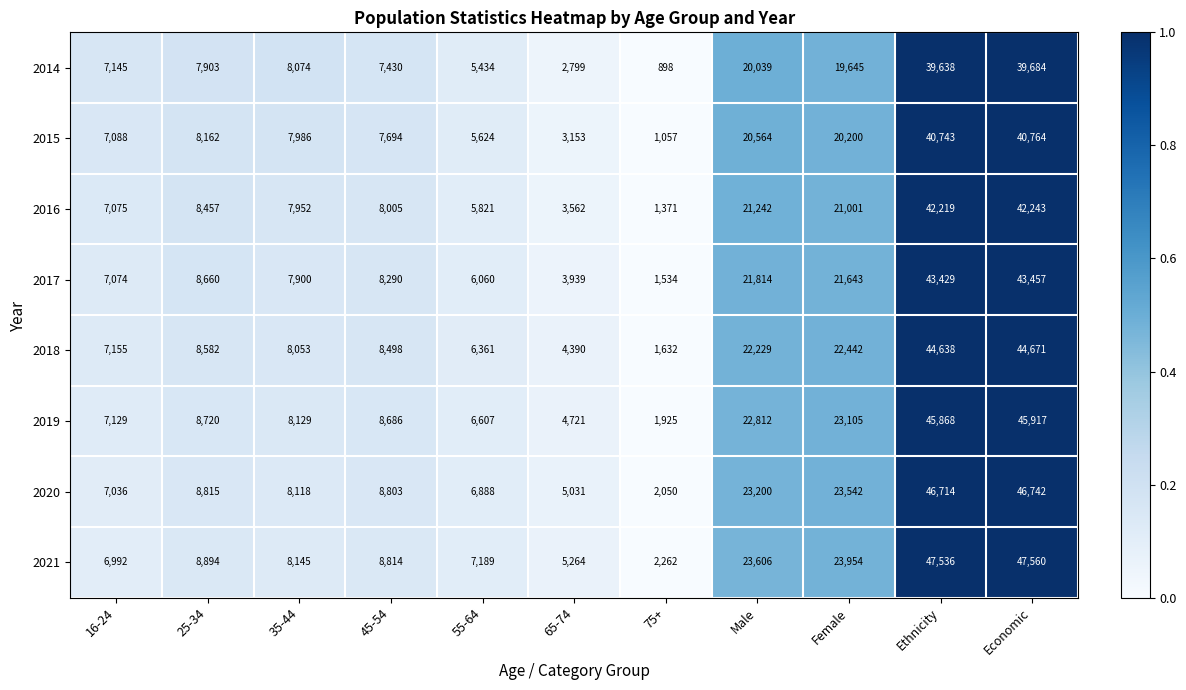

What is the highest value of the 2021 series?

47560